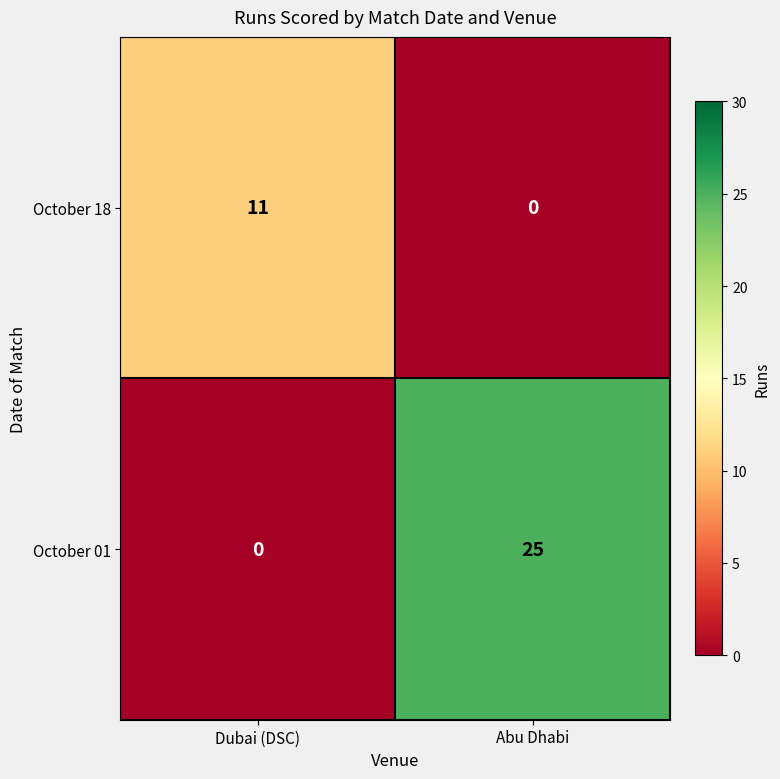

What is the difference between the October 18 values at Dubai (DSC) and Abu Dhabi?

11